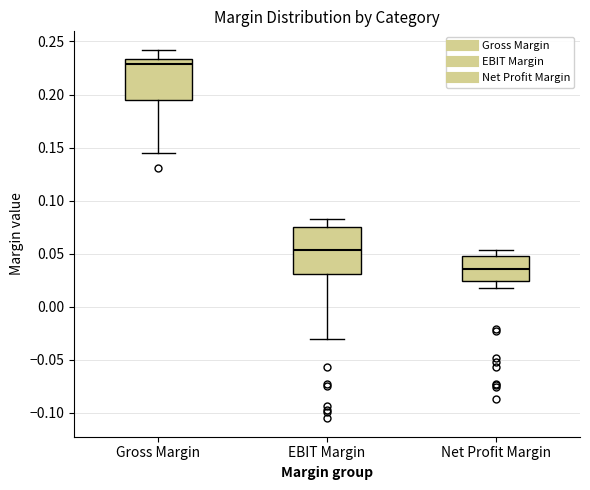

Reading left to right, read every box against the y-axis: the position of its median line, the range the box covers, and the ends of its whiskers. The values are not printed on the chart, so give them approximately, as read against the axis.

Gross Margin: median 0.230, box 0.195 to 0.235, whiskers 0.145 to 0.240
EBIT Margin: median 0.055, box 0.030 to 0.075, whiskers -0.030 to 0.085
Net Profit Margin: median 0.035, box 0.025 to 0.050, whiskers 0.015 to 0.055